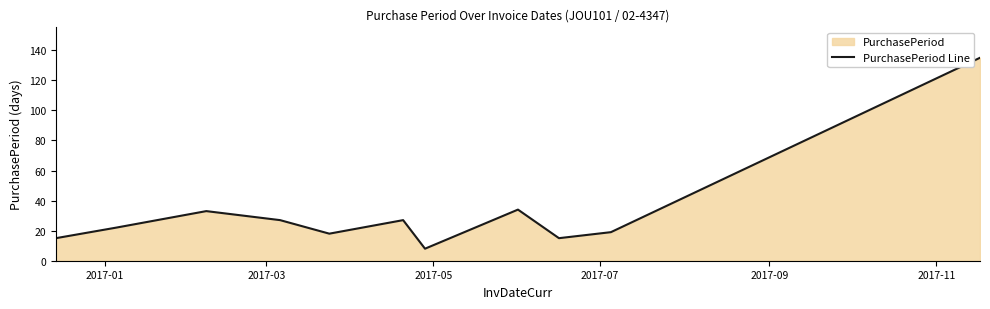

What is the greatest value displayed?

135